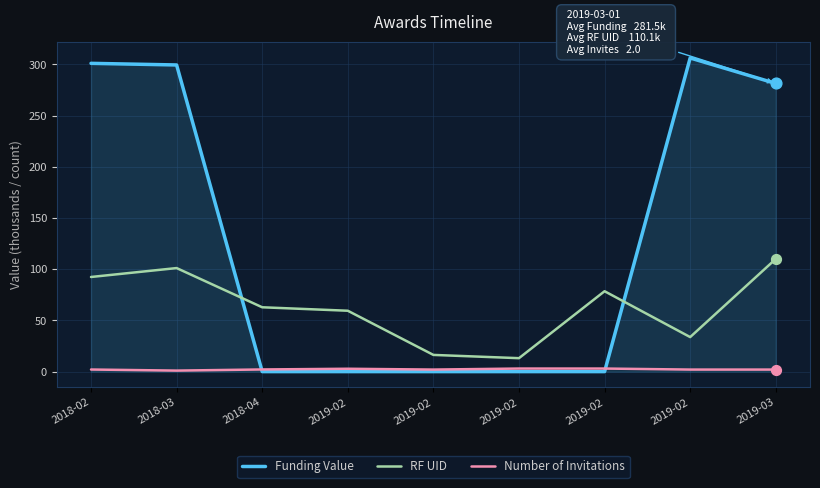

What are all the series names shown in the legend?

Funding Value, RF UID, Number of Invitations